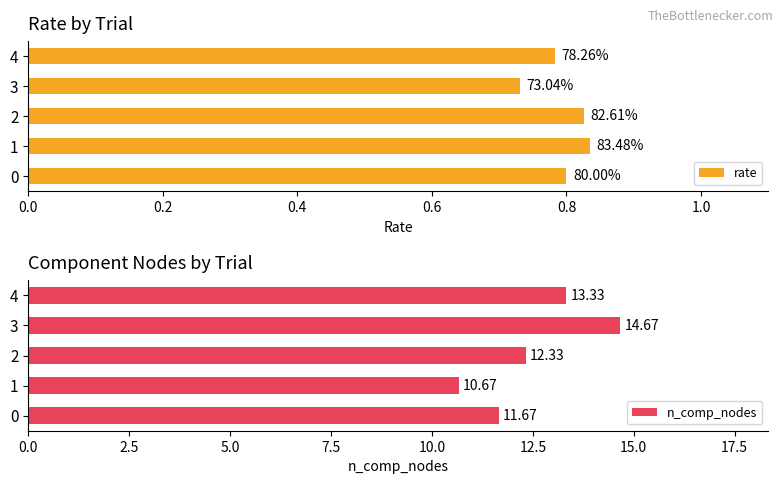

What is the highest value of the rate series?

0.8